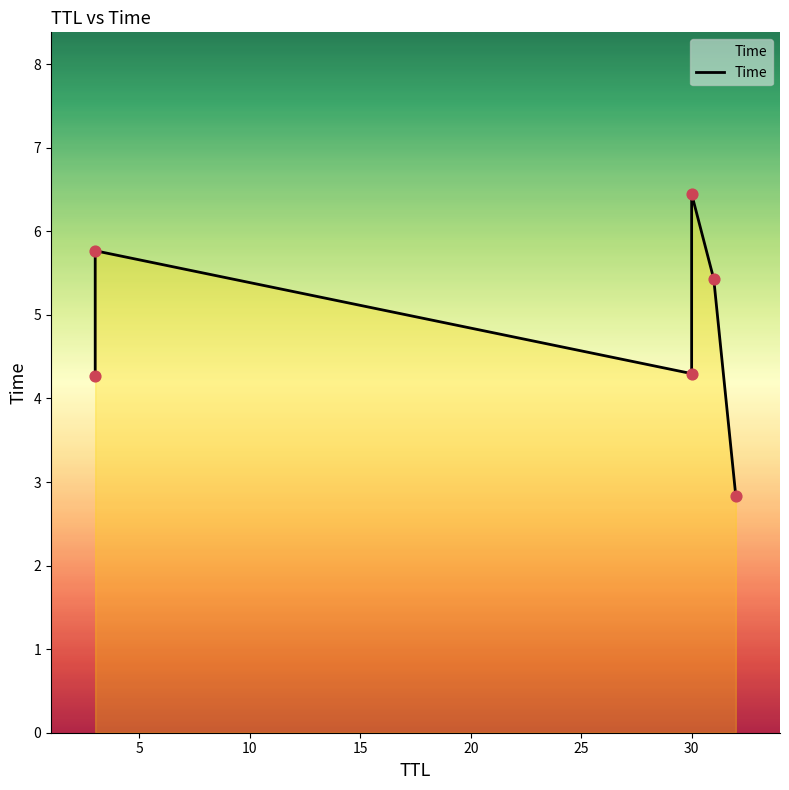

Which has a higher value, 10 or 25?

10